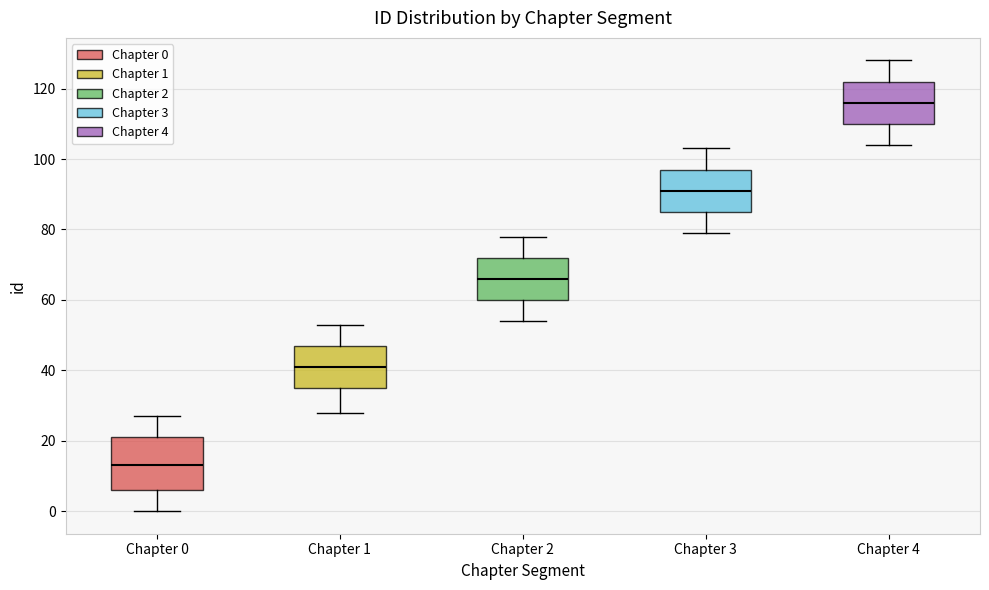

Reading left to right, read every box against the y-axis: the position of its median line, the range the box covers, and the ends of its whiskers. The values are not printed on the chart, so give them approximately, as read against the axis.

Chapter 0: median 14, box 6 to 22, whiskers 0 to 28
Chapter 1: median 42, box 36 to 48, whiskers 28 to 54
Chapter 2: median 66, box 60 to 72, whiskers 54 to 78
Chapter 3: median 92, box 86 to 98, whiskers 80 to 104
Chapter 4: median 116, box 110 to 122, whiskers 104 to 128